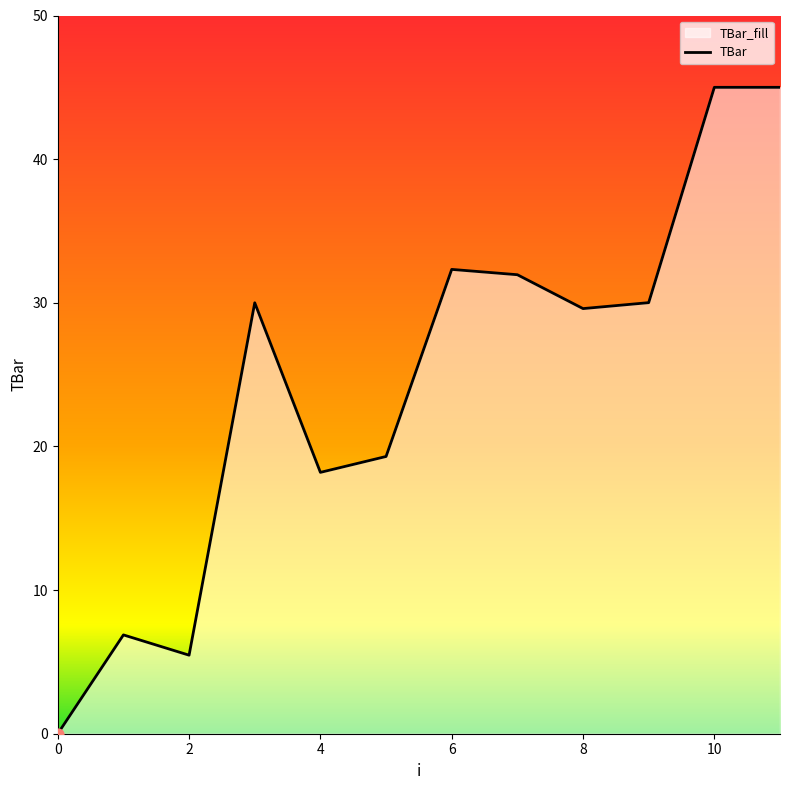

True or false: the data shows 5.5 at 2.

True